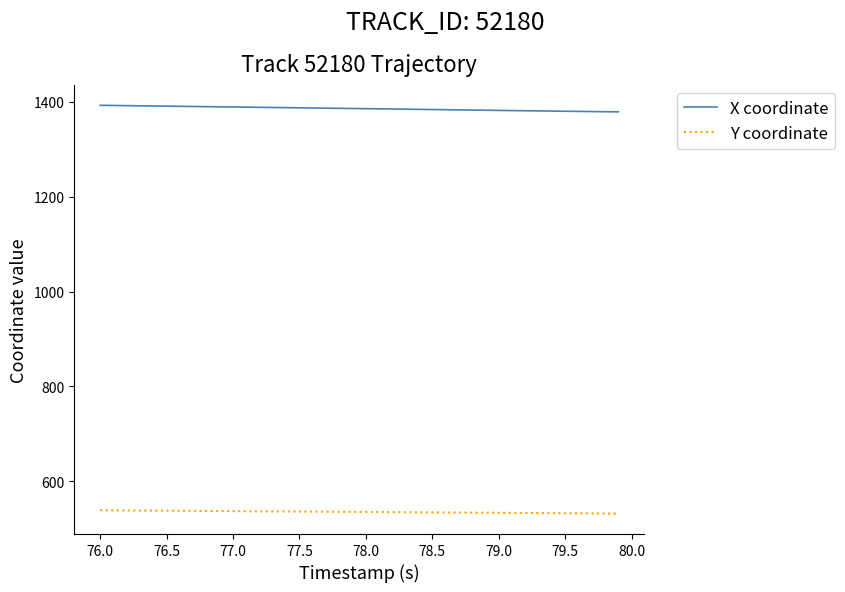

True or false: Y coordinate and X coordinate cross at least once.

False